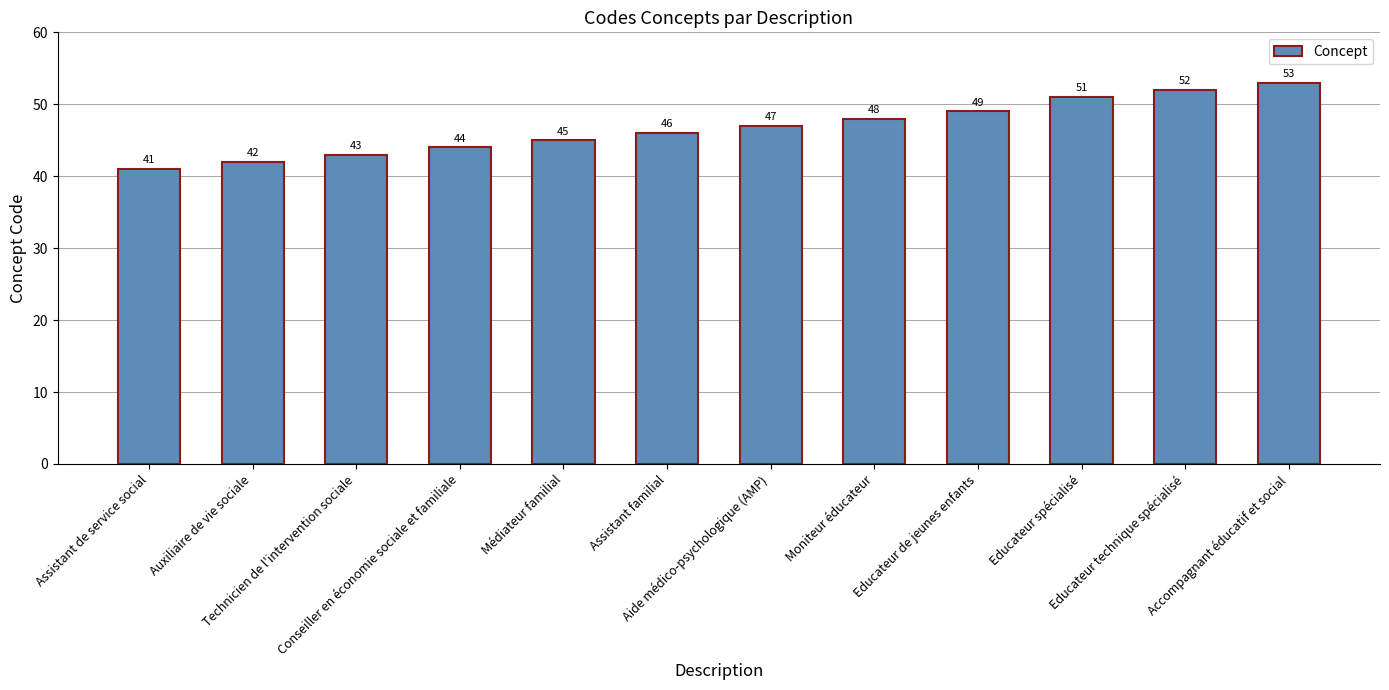

What is the approximate value at Aide médico-psychologique (AMP), to the nearest 5?

45